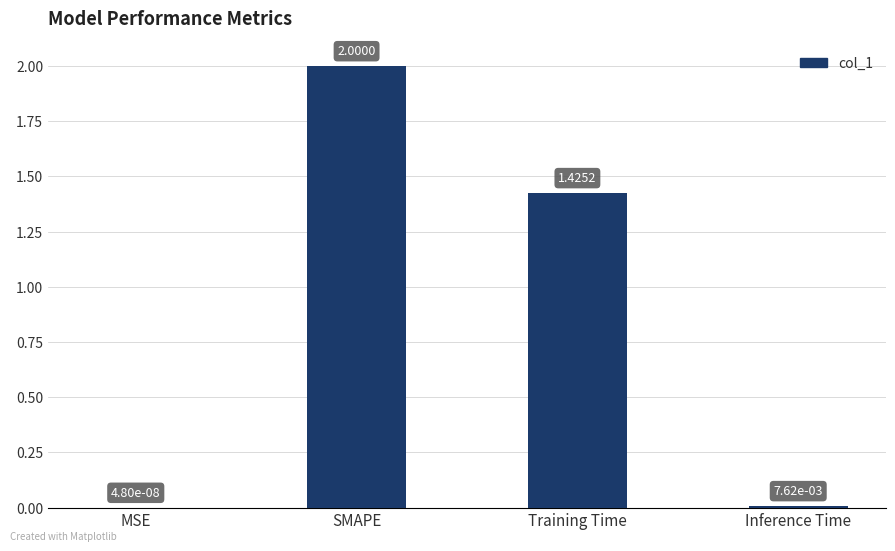

Where is the data nearest to the value 1?

Training Time